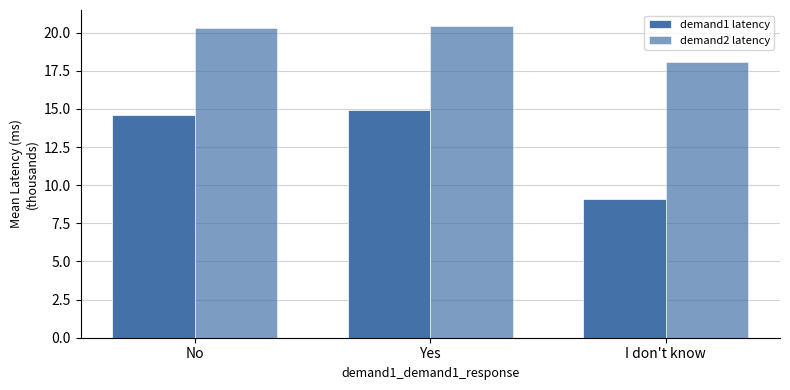

How many bars are there in total?

6